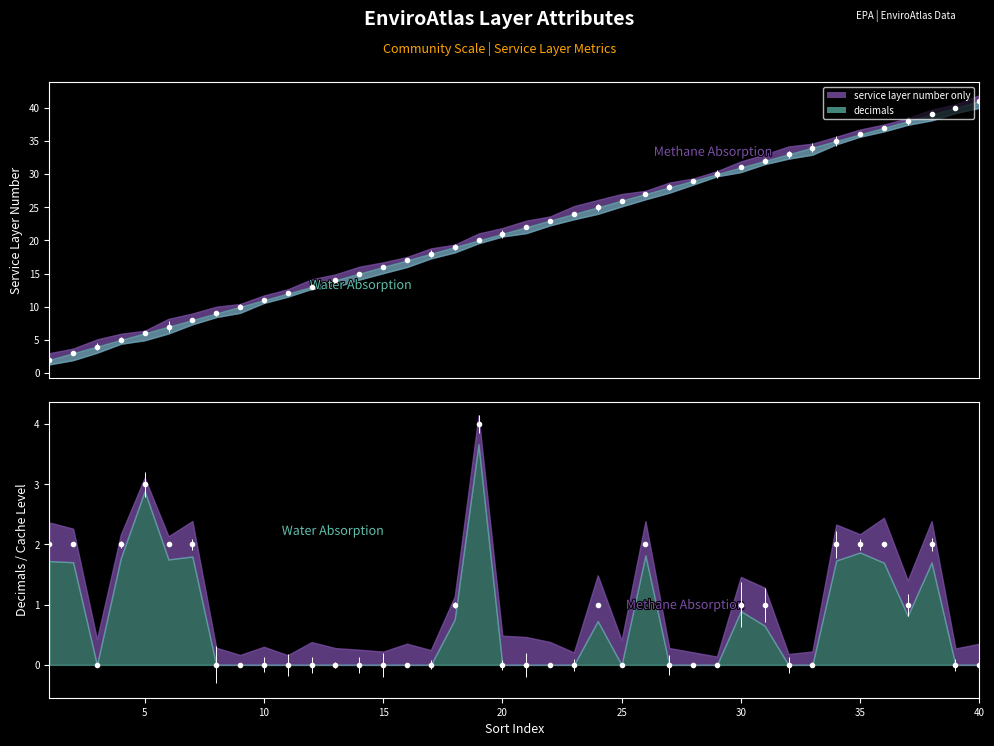

The decimals series shows 0 at 22. True or false?

True